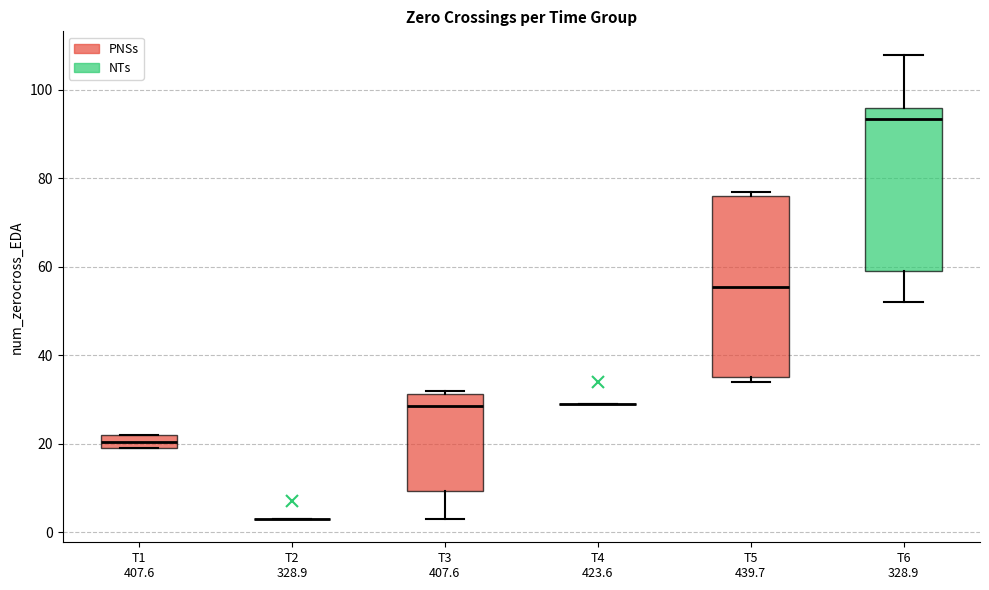

Reading left to right, read every box against the y-axis: the position of its median line, the range the box covers, and the ends of its whiskers. The values are not printed on the chart, so give them approximately, as read against the axis.

T1 407.6: median 20 (inside the box), box 20 to 22, whiskers 20 to 22
T2 328.9: box collapsed to a line at 4, whiskers 4 to 4
T3 407.6: median 28, box 10 to 32, whiskers 4 to 32 (just above the box's upper edge)
T4 423.6: box collapsed to a line at 30, whiskers 30 to 30
T5 439.7: median 56, box 36 to 76, whiskers 34 to 78
T6 328.9: median 94, box 60 to 96, whiskers 52 to 108